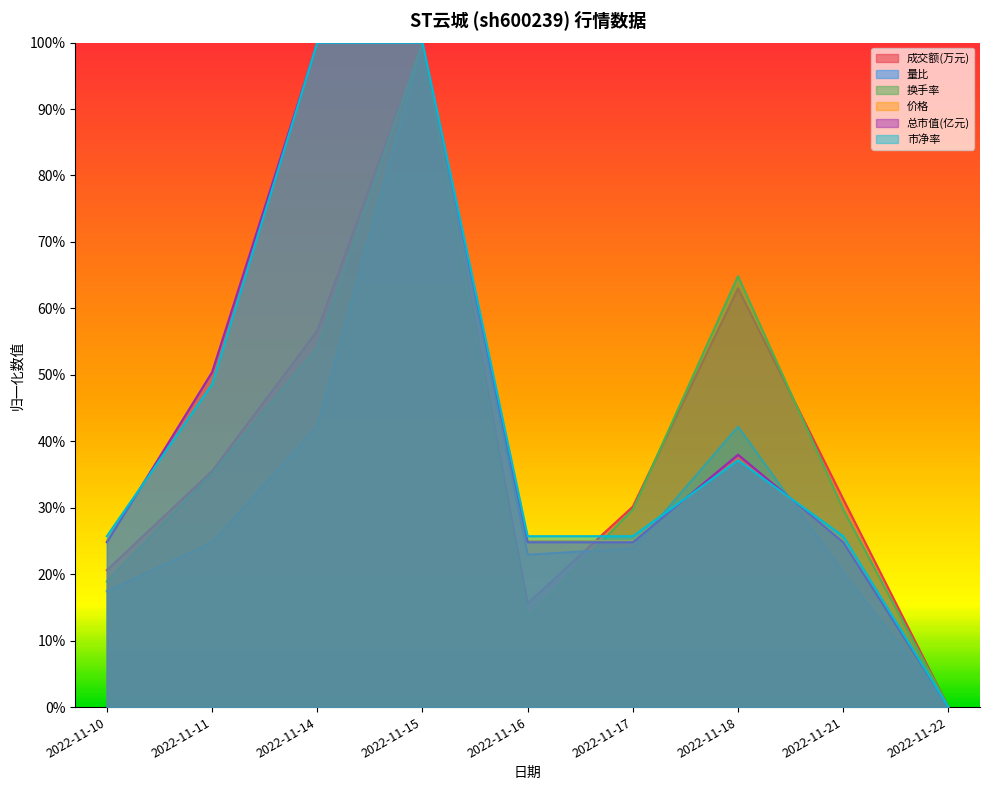

Reading left to right, extract all data points from this chart.

成交额(万元): 2022-11-10=0.2	2022-11-11=0.4	2022-11-14=0.6	2022-11-15=1.0	2022-11-16=0.2	2022-11-17=0.3	2022-11-18=0.6	2022-11-21=0.3	2022-11-22=0.0
量比: 2022-11-10=0.2	2022-11-11=0.2	2022-11-14=0.4	2022-11-15=1.0	2022-11-16=0.2	2022-11-17=0.2	2022-11-18=0.4	2022-11-21=0.2	2022-11-22=0.0
换手率: 2022-11-10=0.2	2022-11-11=0.4	2022-11-14=0.5	2022-11-15=1.0	2022-11-16=0.1	2022-11-17=0.3	2022-11-18=0.6	2022-11-21=0.3	2022-11-22=0.0
价格: 2022-11-10=0.3	2022-11-11=0.5	2022-11-14=1.0	2022-11-15=1.0	2022-11-16=0.3	2022-11-17=0.3	2022-11-18=0.4	2022-11-21=0.3	2022-11-22=0.0
总市值(亿元): 2022-11-10=0.2	2022-11-11=0.5	2022-11-14=1.0	2022-11-15=1.0	2022-11-16=0.2	2022-11-17=0.2	2022-11-18=0.4	2022-11-21=0.2	2022-11-22=0.0
市净率: 2022-11-10=0.3	2022-11-11=0.5	2022-11-14=1.0	2022-11-15=1.0	2022-11-16=0.3	2022-11-17=0.3	2022-11-18=0.4	2022-11-21=0.3	2022-11-22=0.0